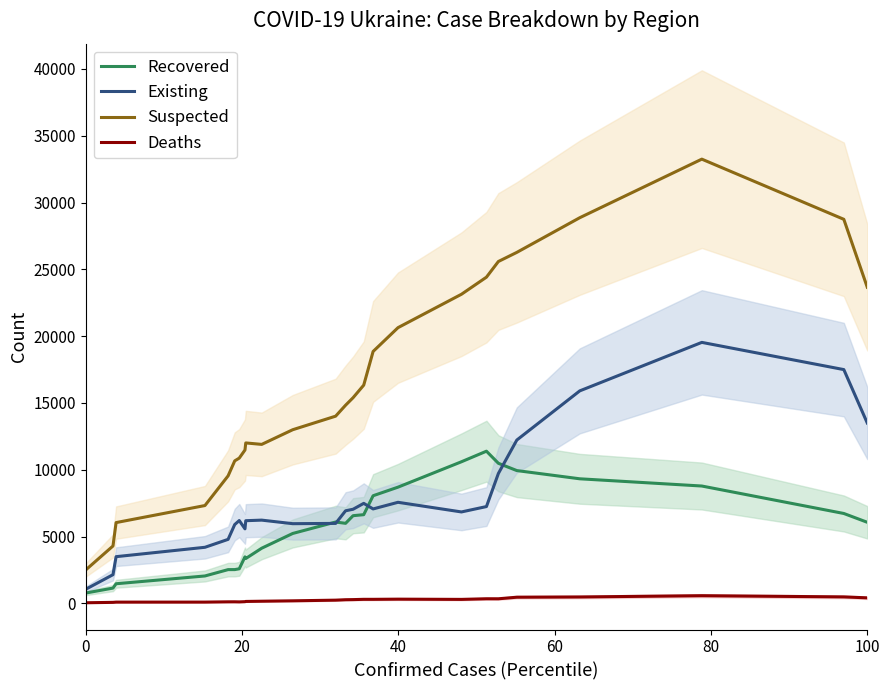

True or false: Existing and Deaths cross at least once.

False